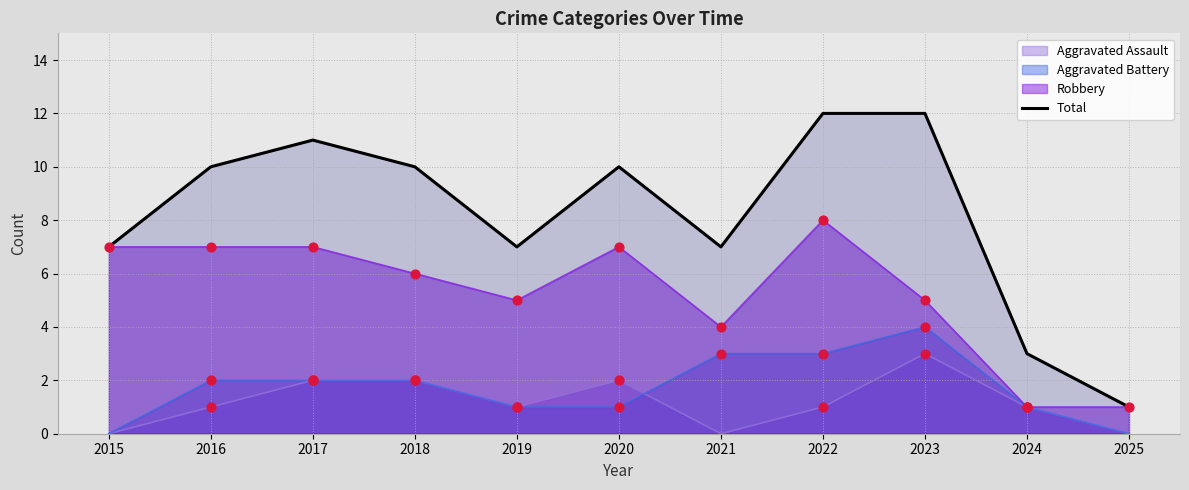

What is the change in value from 2016 to 2019?

-3